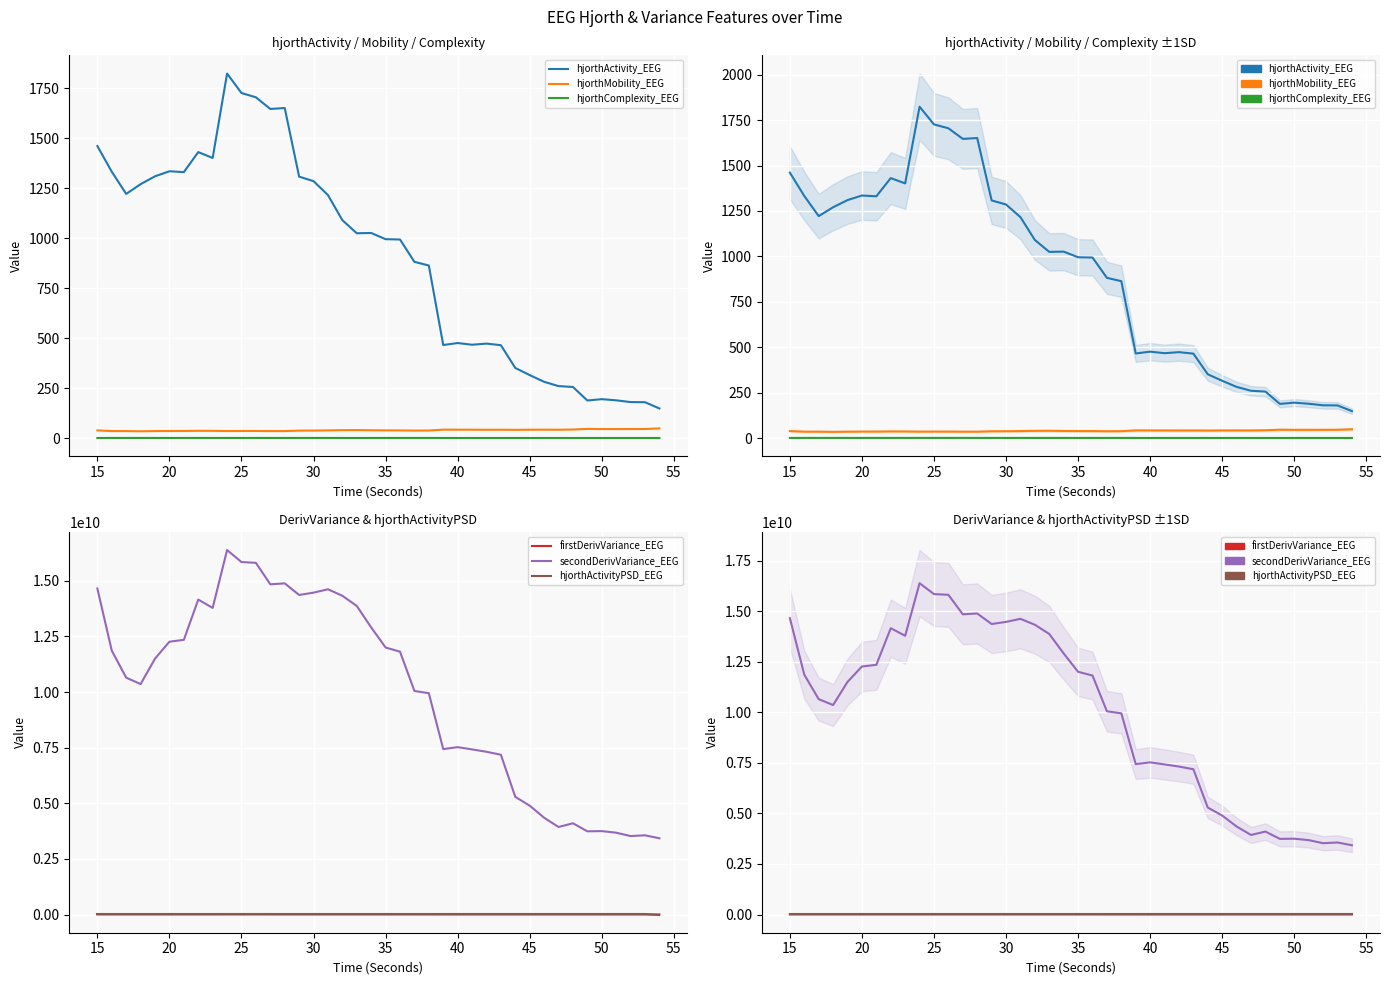

What is the difference between the maximum and minimum values in the hjorthMobility_EEG series?

14.2